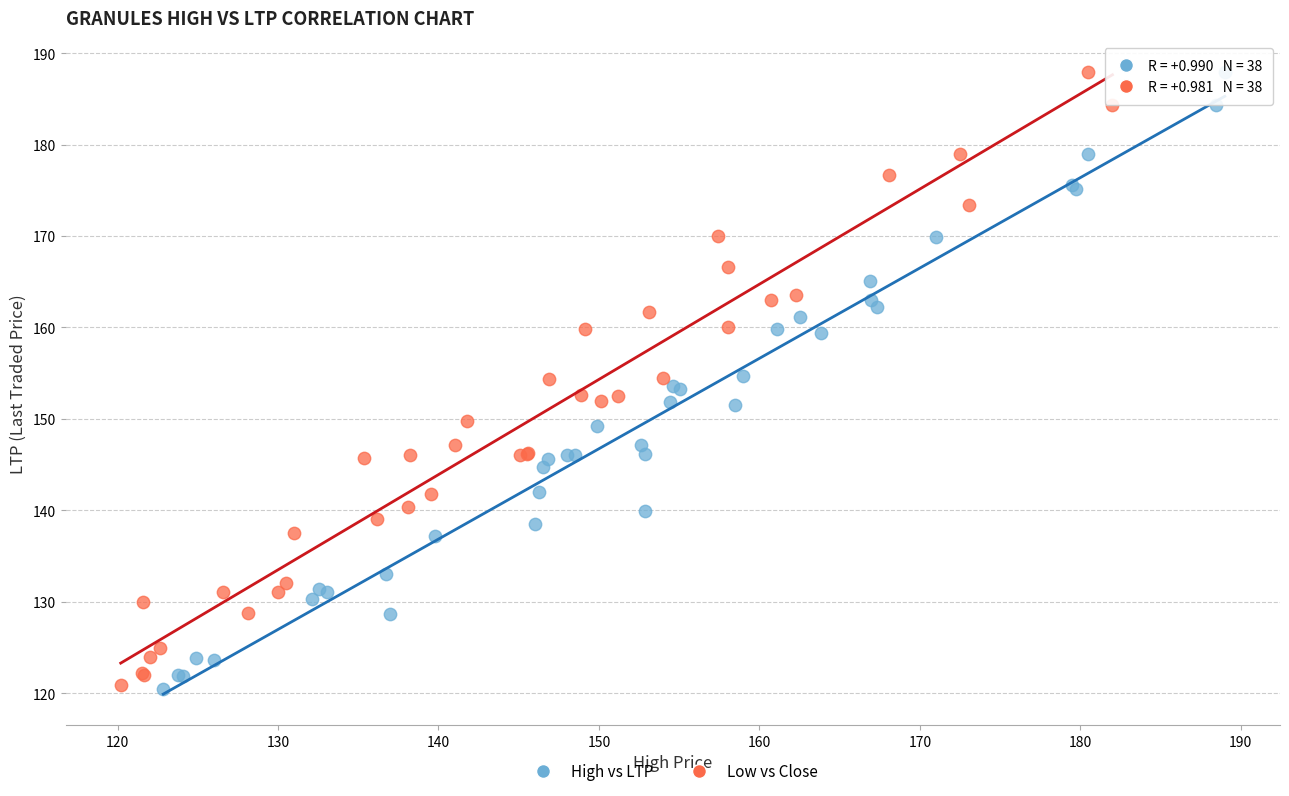

Which series has the largest Y range (max minus min)?

High vs LTP